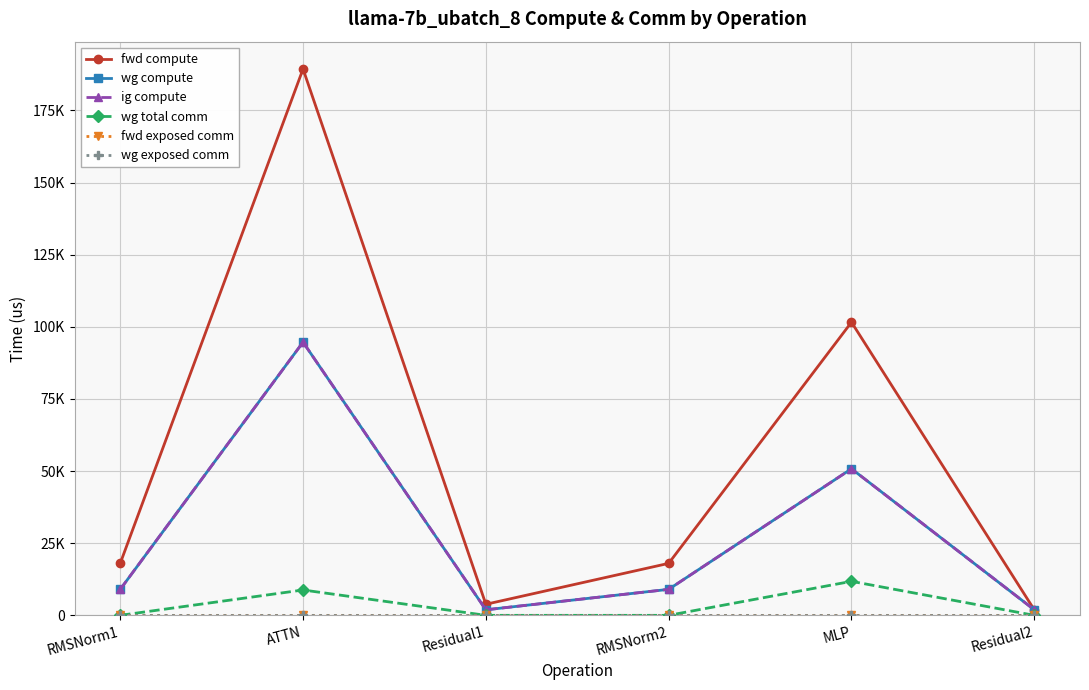

True or false: fwd exposed comm has more than 0 points higher than both neighbors.

False